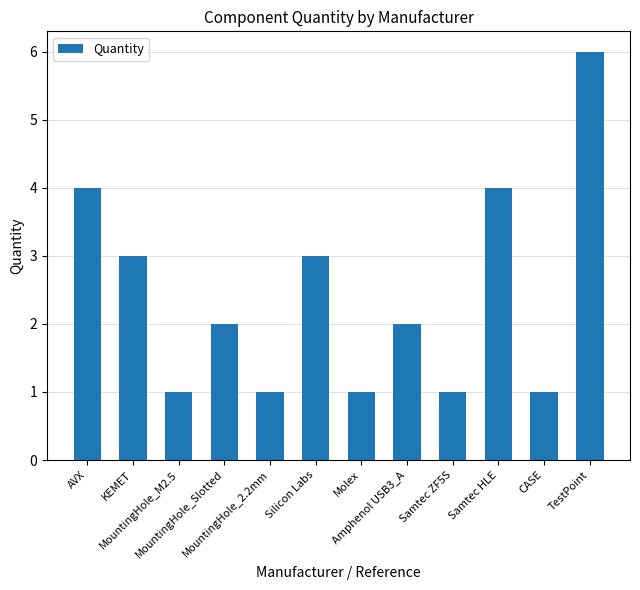

What is the greatest value displayed?

6